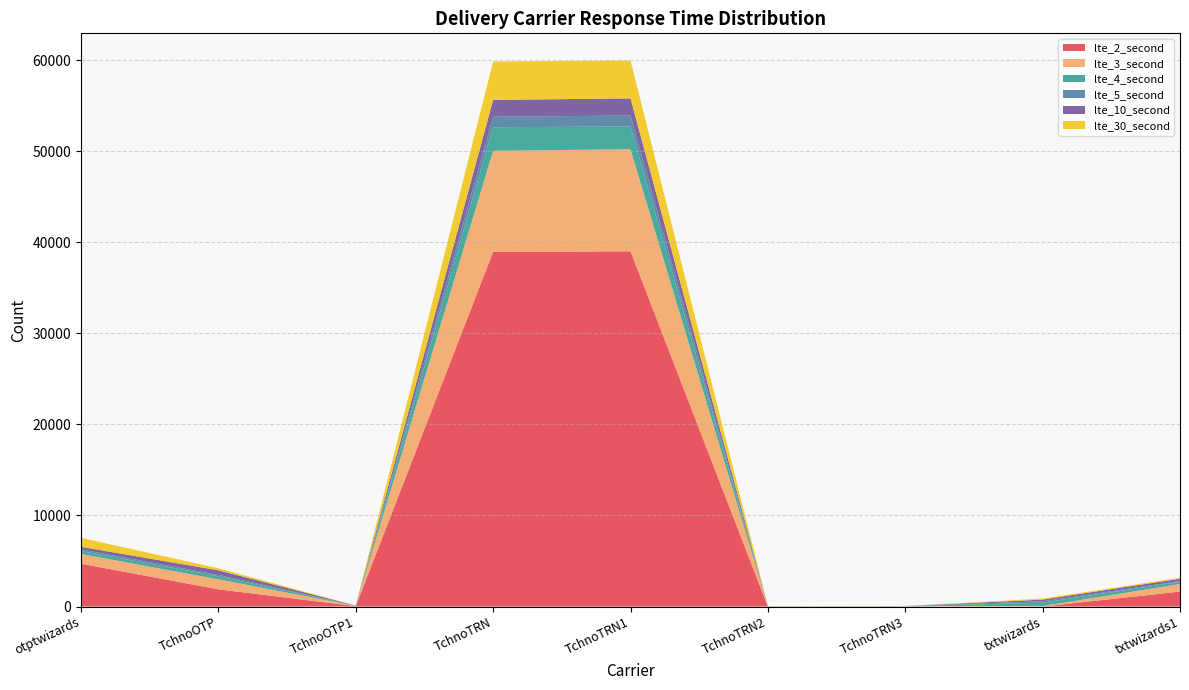

Reading left to right, extract all data points from this chart.

lte_2_second: 4701	1887	42	38967	39025	5	14	0	1639
lte_3_second: 1071	1102	27	11102	11214	16	15	50	835
lte_4_second: 331	329	24	2592	2502	13	16	362	243
lte_5_second: 169	152	11	1157	1196	2	4	167	69
lte_10_second: 288	506	9	1845	1891	8	5	183	270
lte_30_second: 983	223	0	4220	4149	12	8	112	113